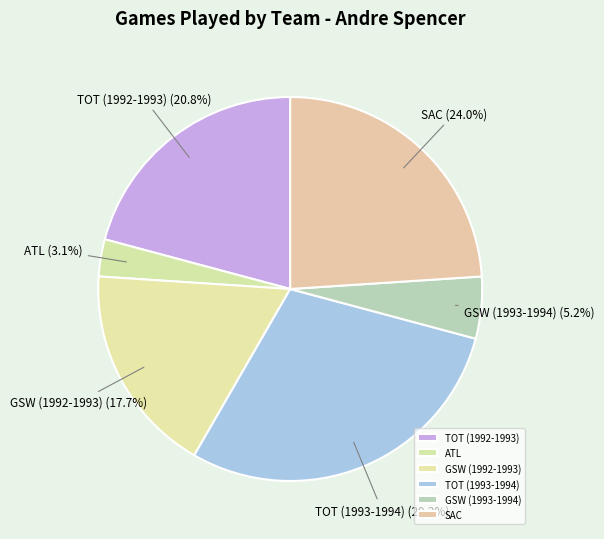

What is the largest slice in the pie chart?

TOT (1993-1994)